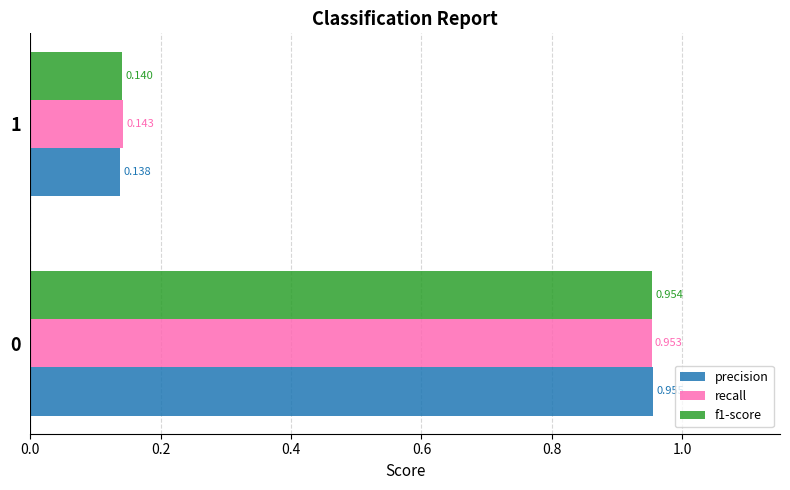

What is the average value of the recall series?

0.5